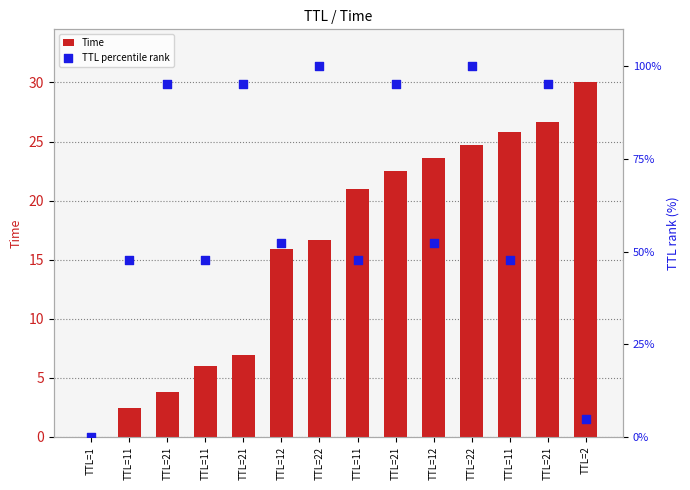

What are all the series names shown in the legend?

Time, TTL percentile rank